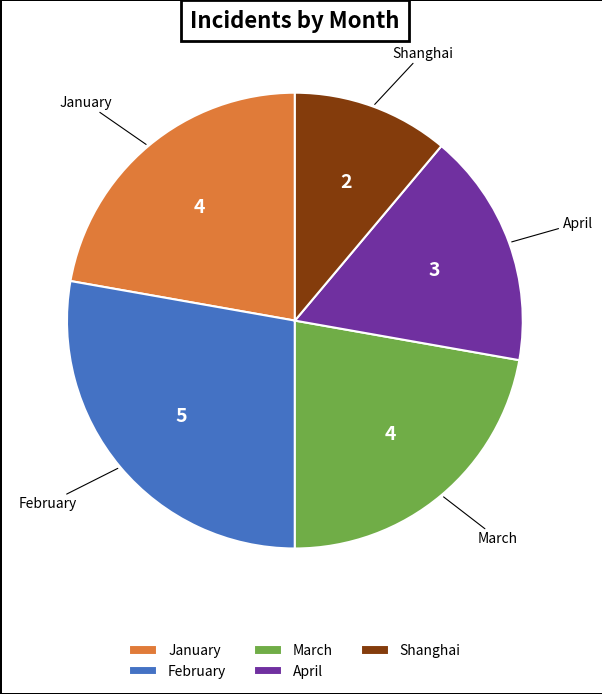

How many segments does this pie chart have?

5